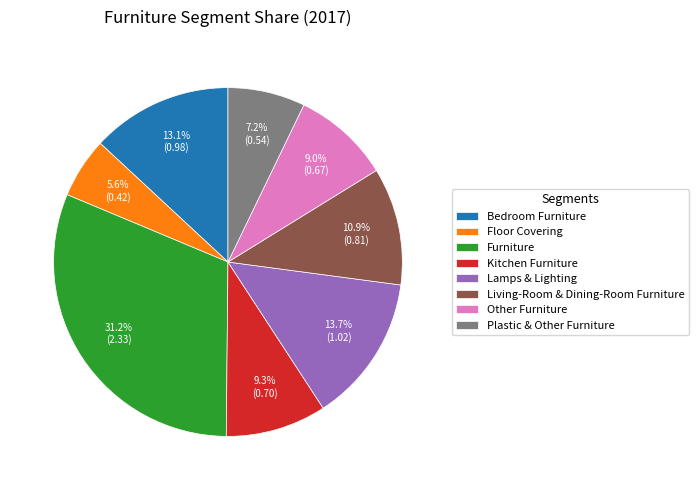

How many slices are in this pie chart?

8